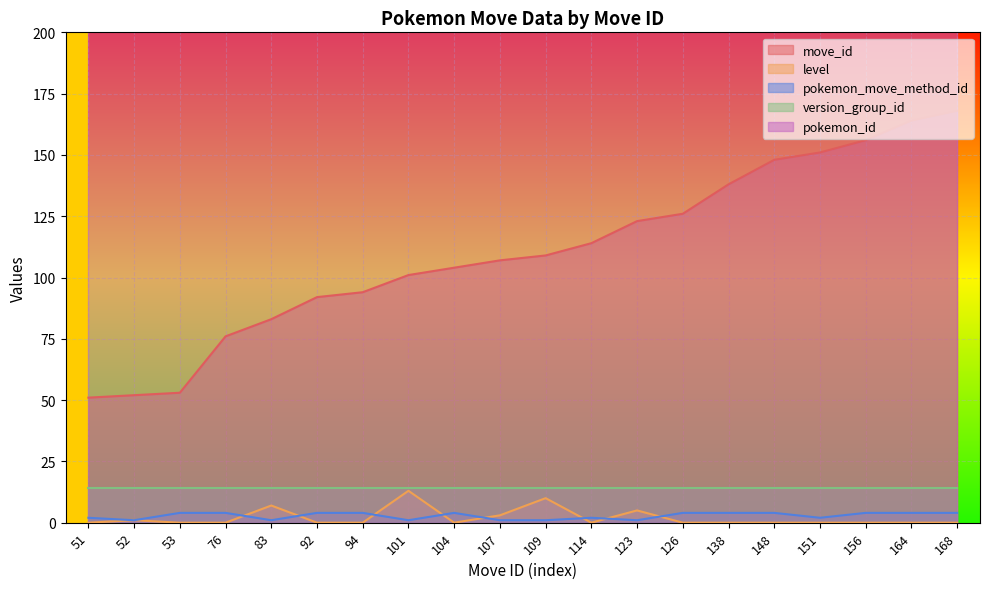

True or false: move_id and pokemon_move_method_id intersect in this chart.

False